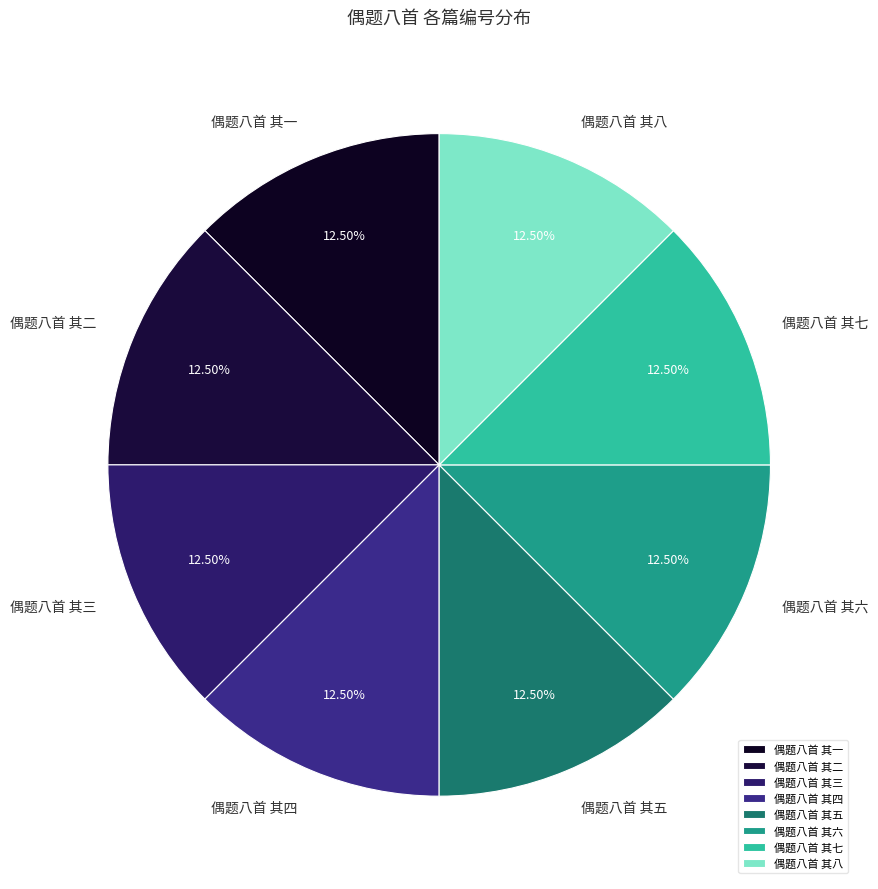

Count the number of slices in the pie.

8